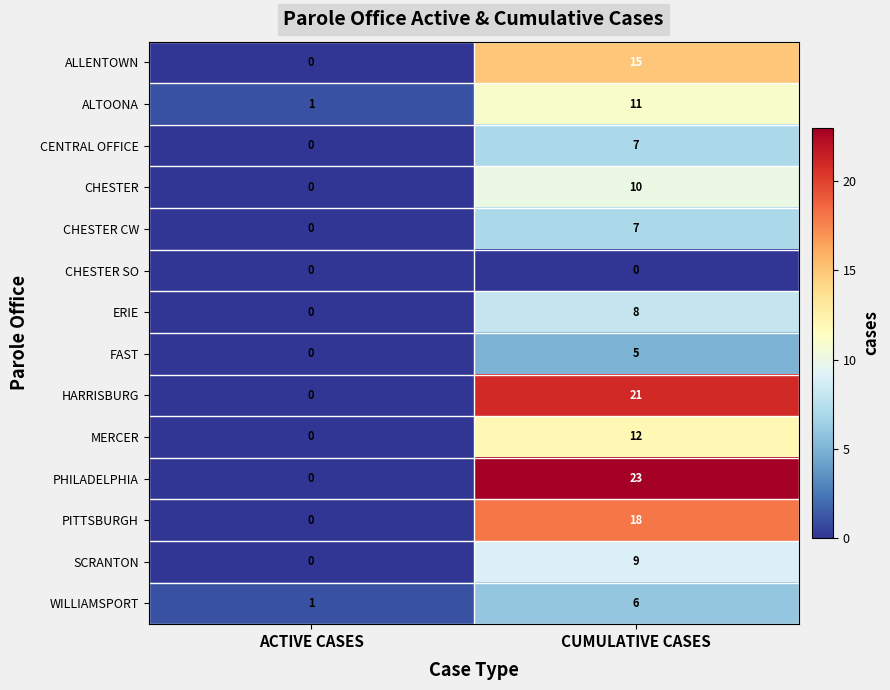

What is the highest value of the PHILADELPHIA series?

23